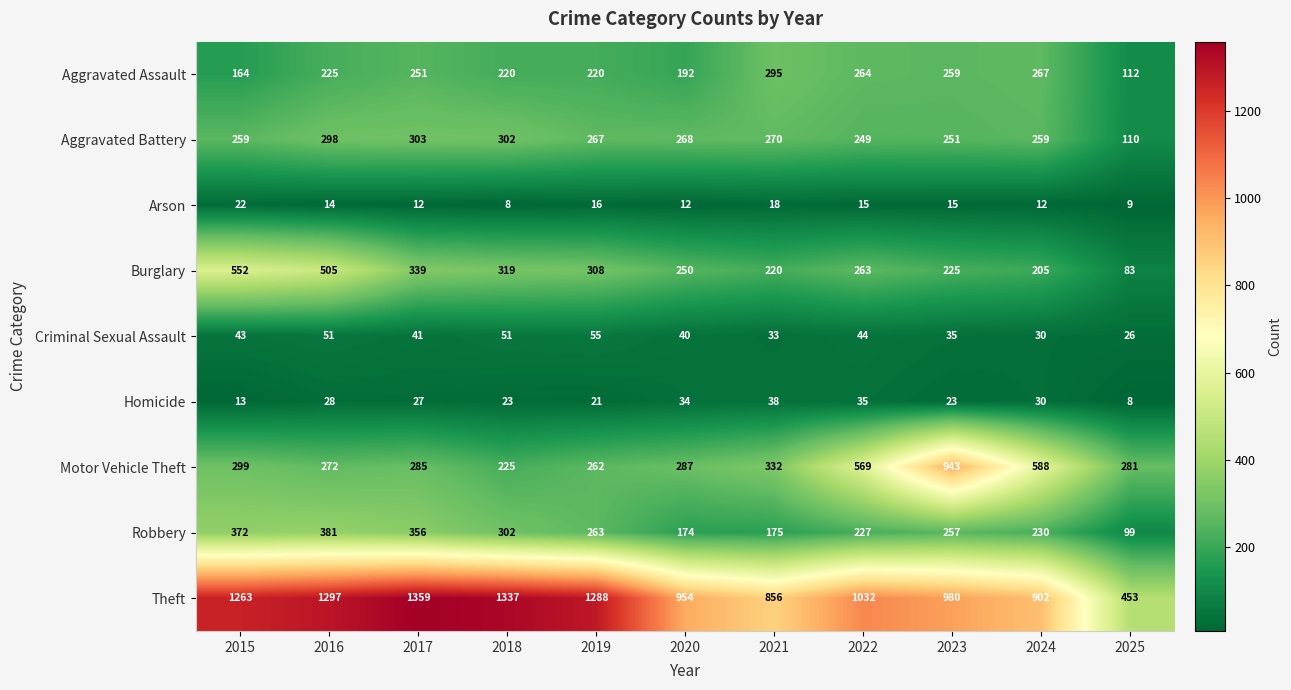

What is the difference between the second highest and second lowest values in the Aggravated Assault series?

103